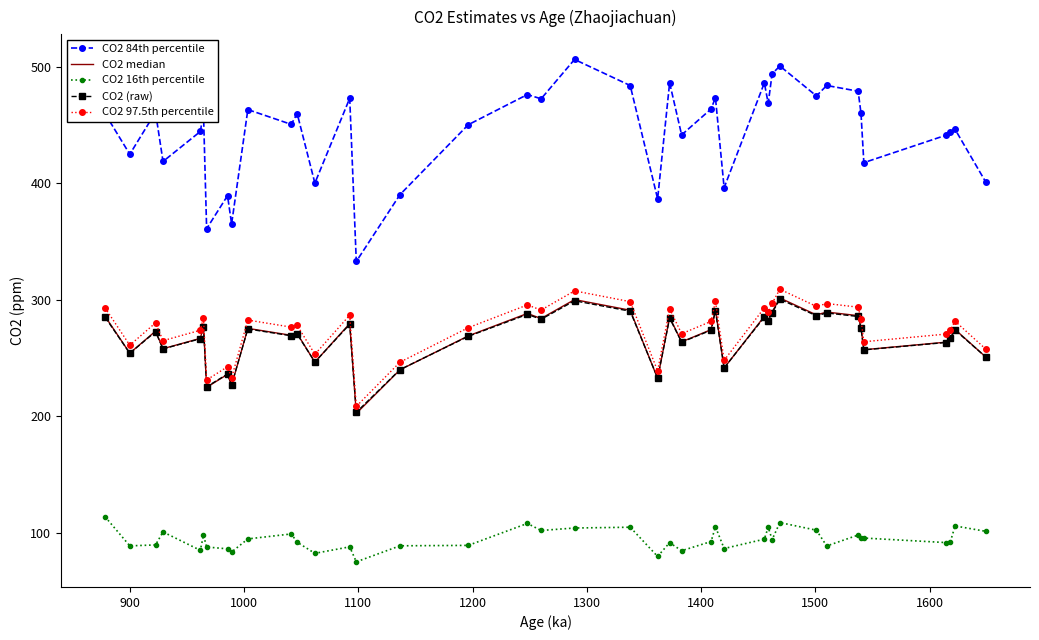

Which series has the largest total across all categories?

CO2 84th percentile